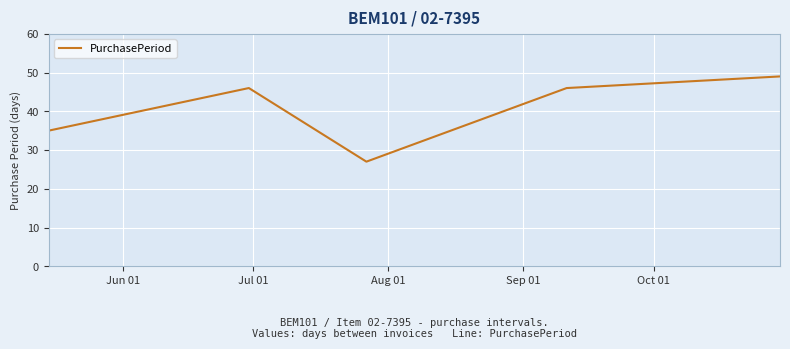

What is the maximum value shown in the chart?

49